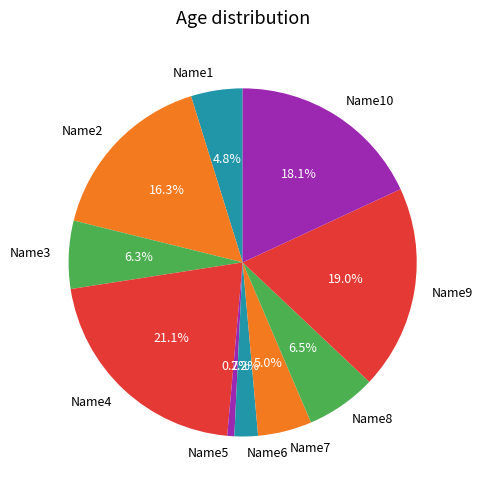

The Name6 slice represents 2% of the pie. True or false?

True